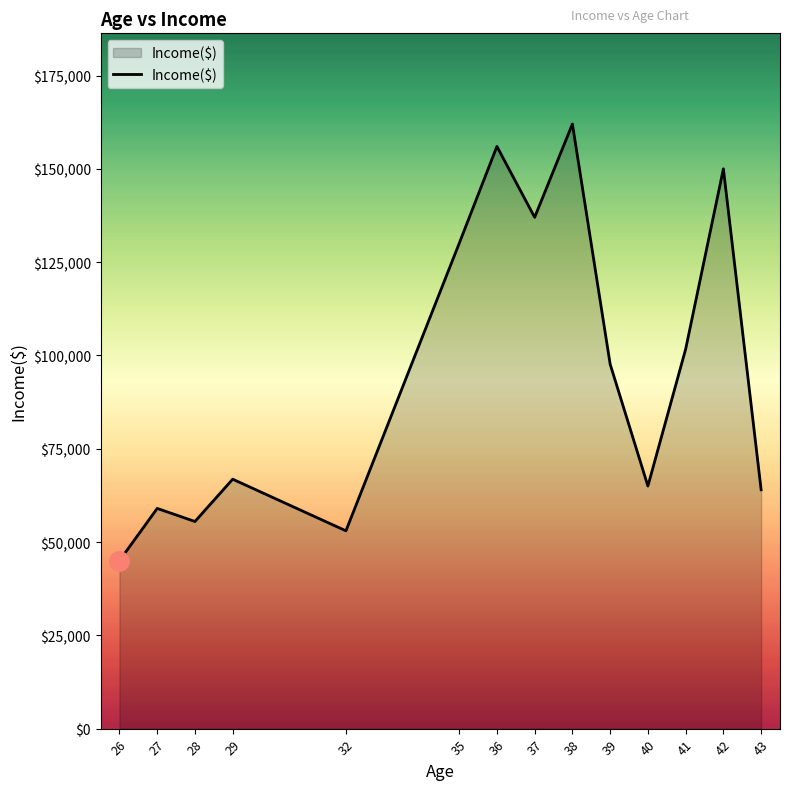

Reading left to right, list all the values displayed in this chart.

26=45000.0	27=59000.0	28=55500.0	29=66833.3	32=53000.0	35=130000.0	36=156000.0	37=137000.0	38=162000.0	39=97666.7	40=65000.0	41=101666.7	42=150000.0	43=64000.0